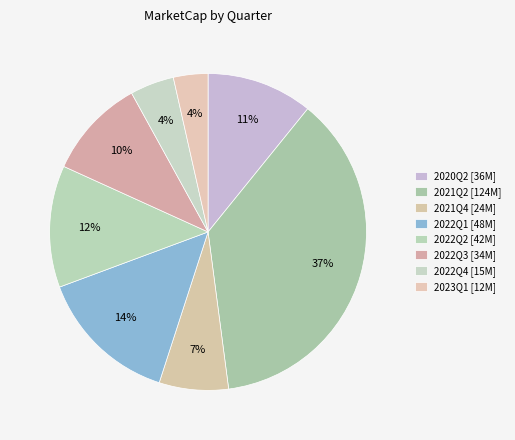

Count the number of slices in the pie.

8